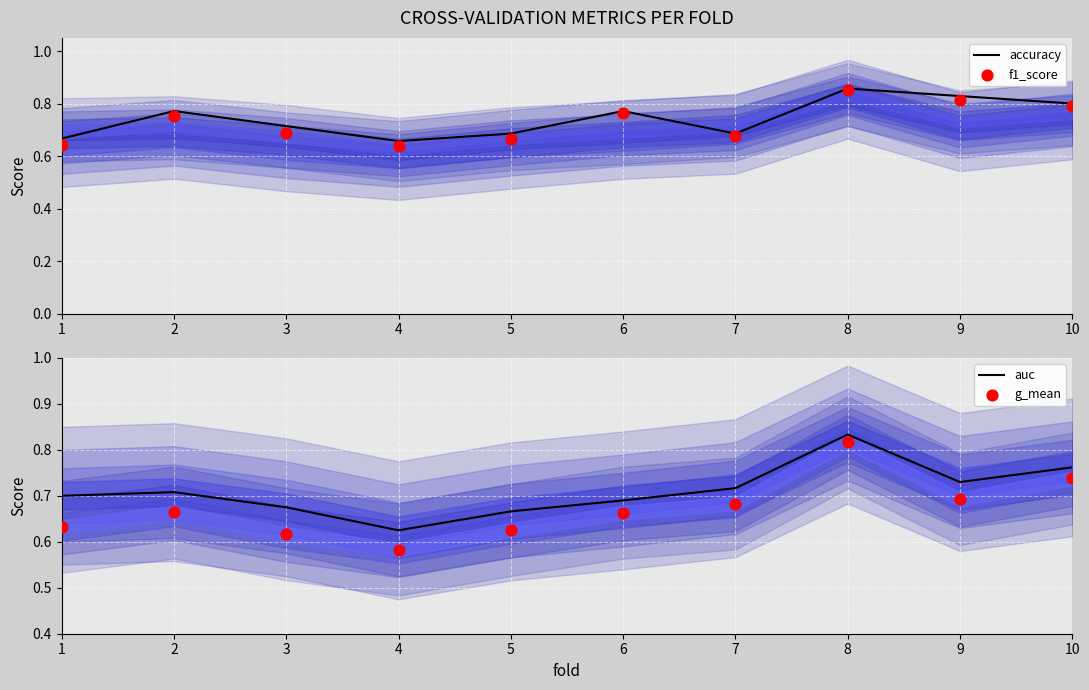

What is the total value across all series at 6?

2.9